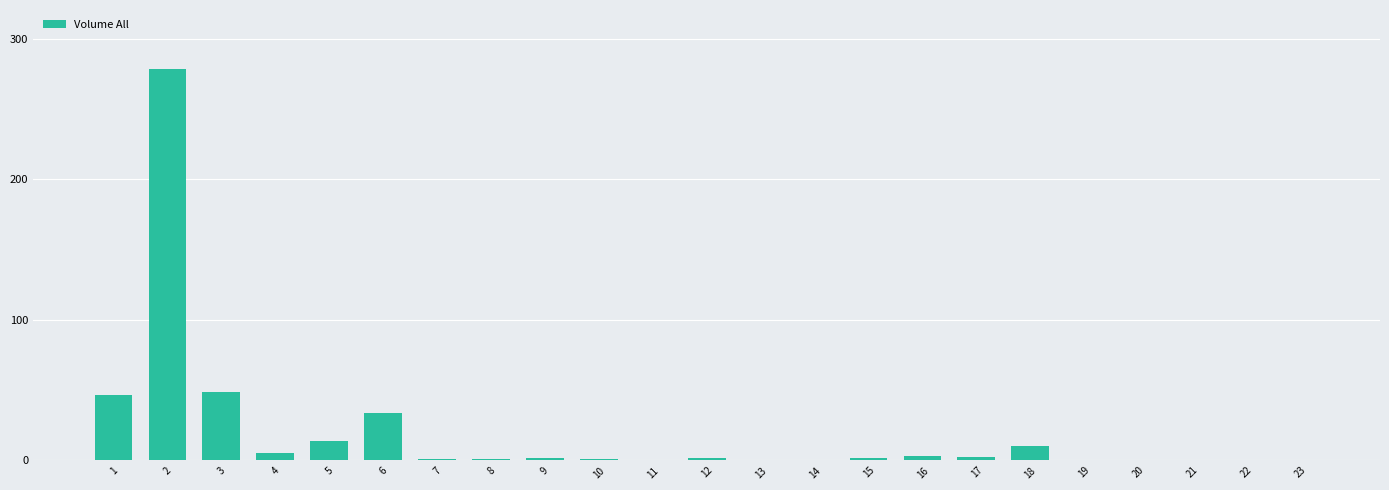

What is the change in value from 1 to 2?

+231.9